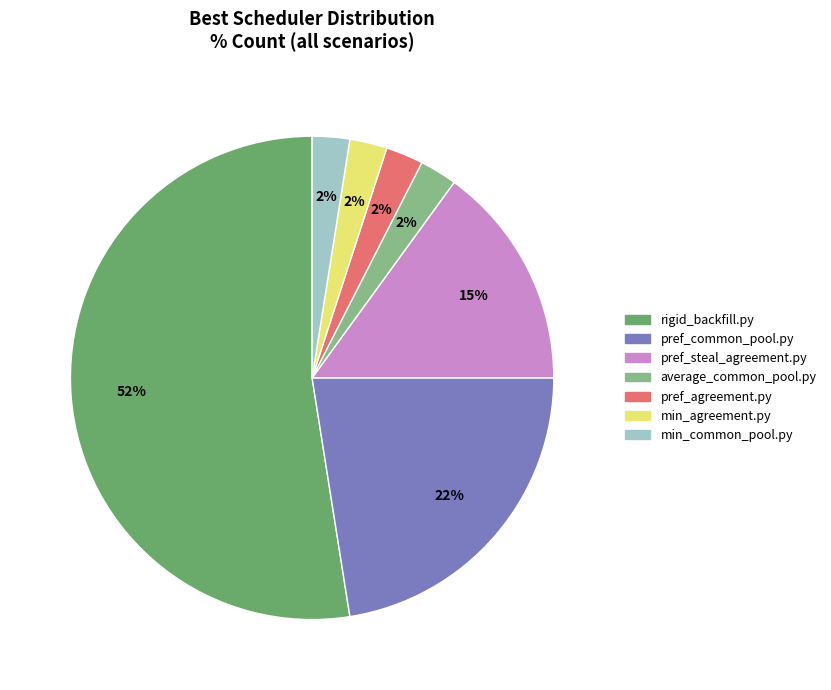

Which category has the biggest portion of the pie?

rigid_backfill.py